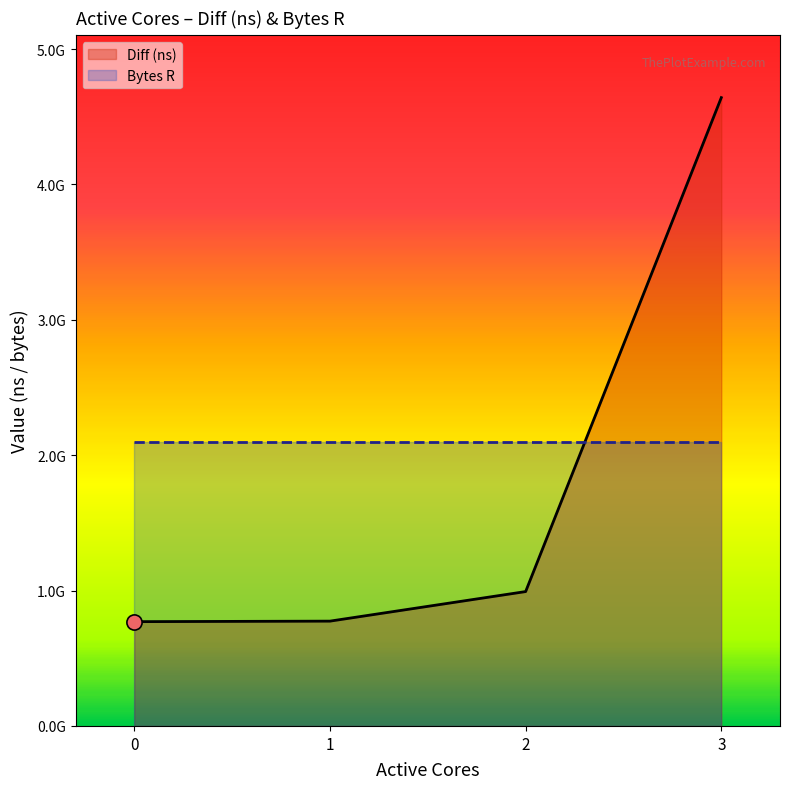

At how many categories does at least one series exceed 4565467425?

1